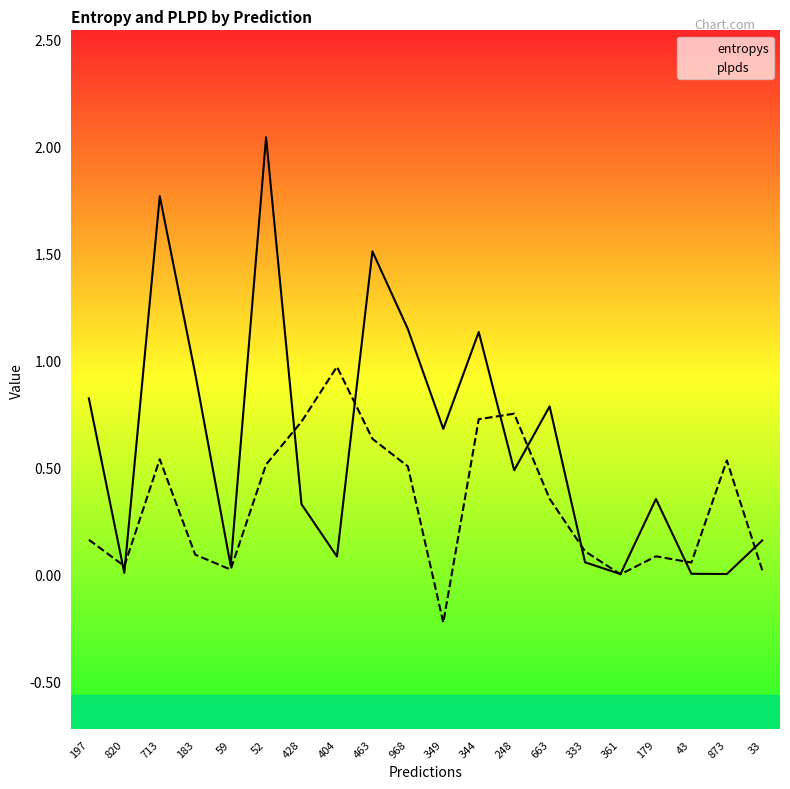

True or false: entropys and plpds cross at least once.

True